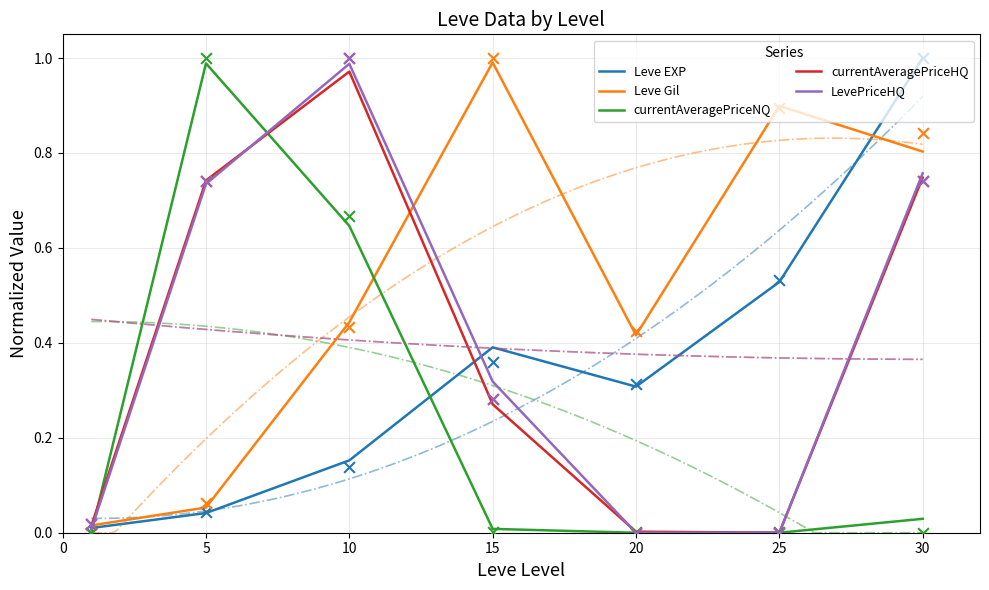

Which series reaches the maximum Y coordinate?

Leve EXP